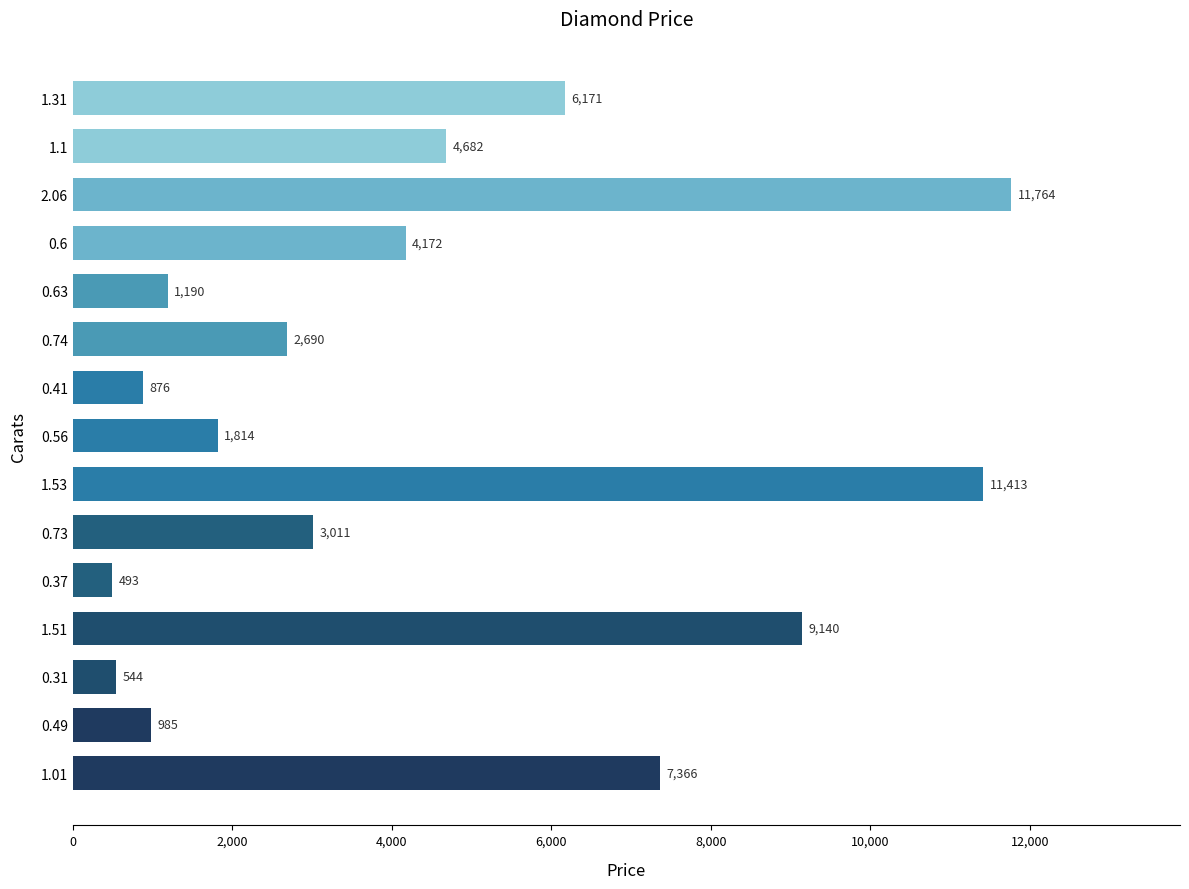

Reading top to bottom, what are all the values shown in this chart?

1.31=6171	1.1=4682	2.06=11764	0.6=4172	0.63=1190	0.74=2690	0.41=876	0.56=1814	1.53=11413	0.73=3011	0.37=493	1.51=9140	0.31=544	0.49=985	1.01=7366